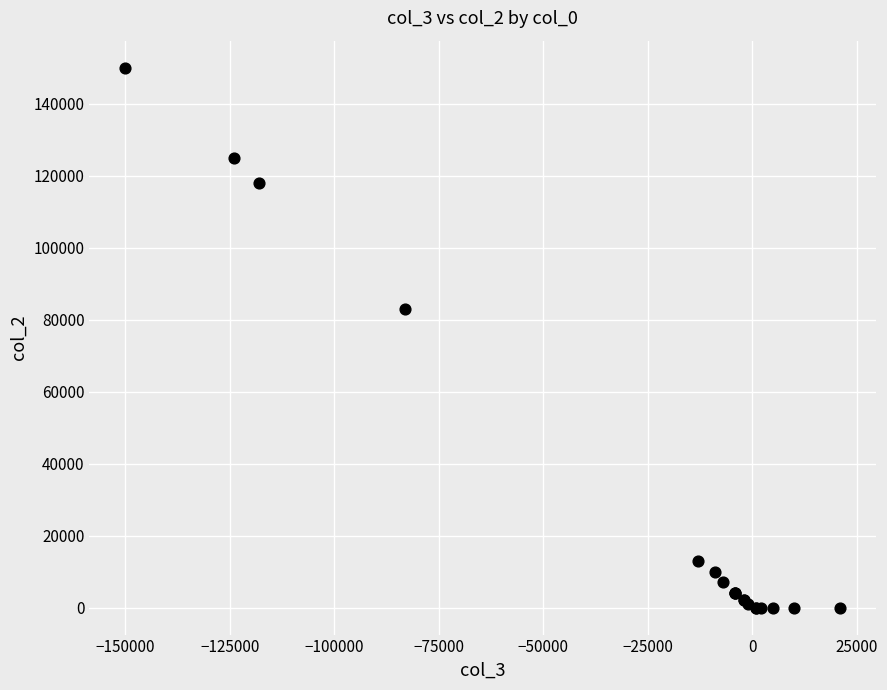

What Y value in the scatter plot is closest to 75000?

83000